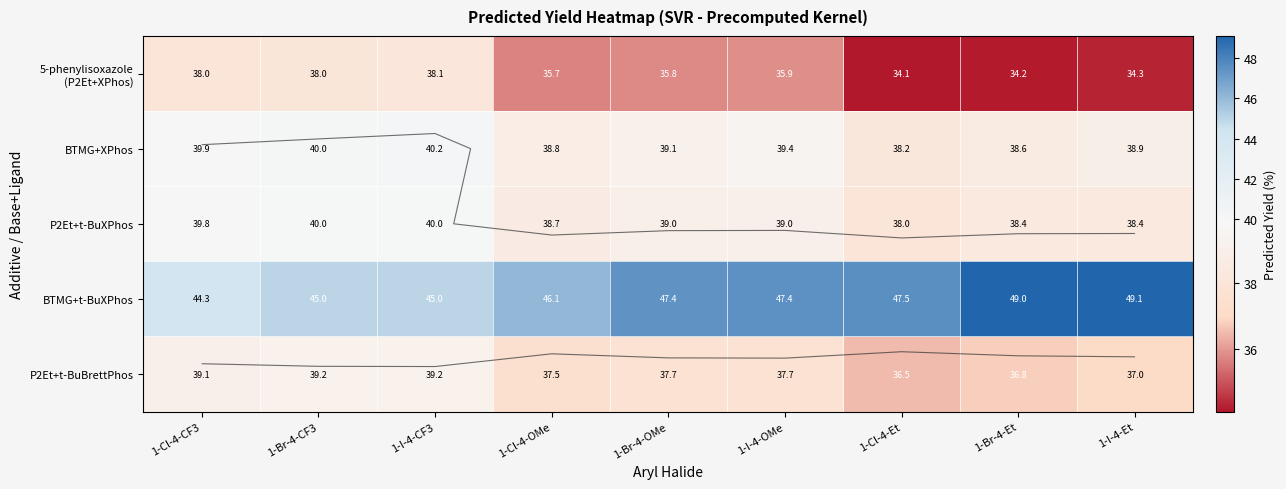

Count the number of categories in the chart.

9